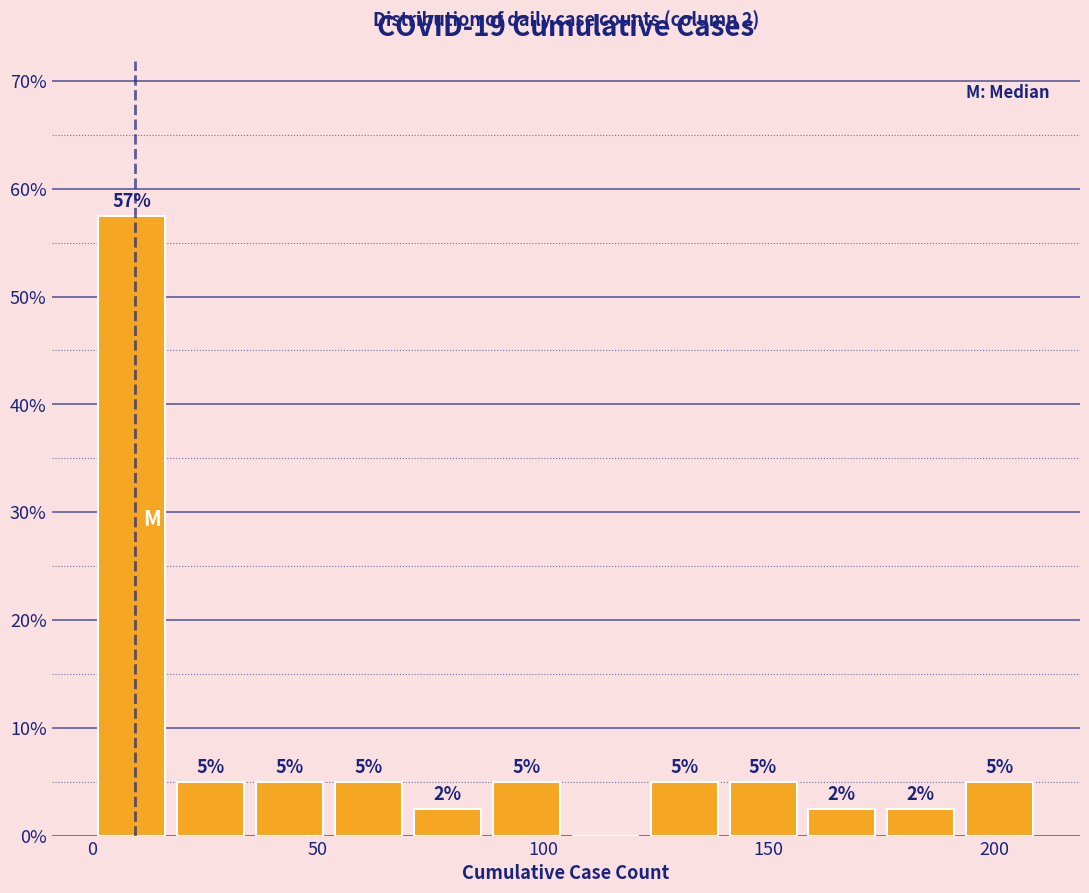

Around what value on the x-axis is the tallest bar? Give the approximate position of its centre, as read against the axis.

10